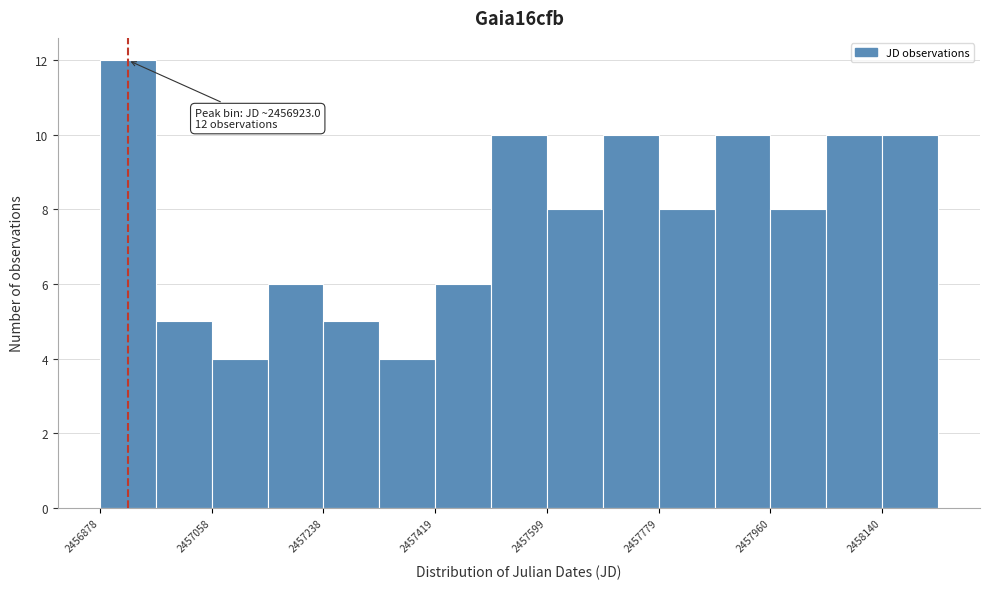

Which range on the x-axis has the tallest bar?

2456880 to 2456960